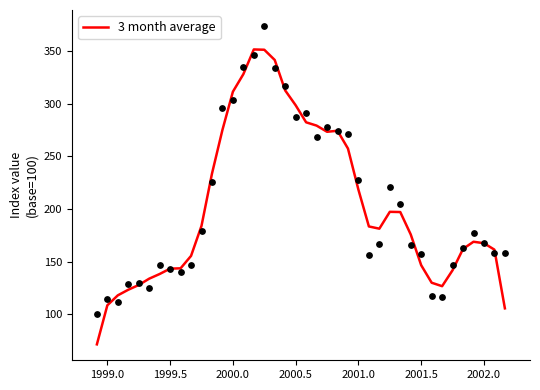

What is the minimum value for 3 month average?

71.4